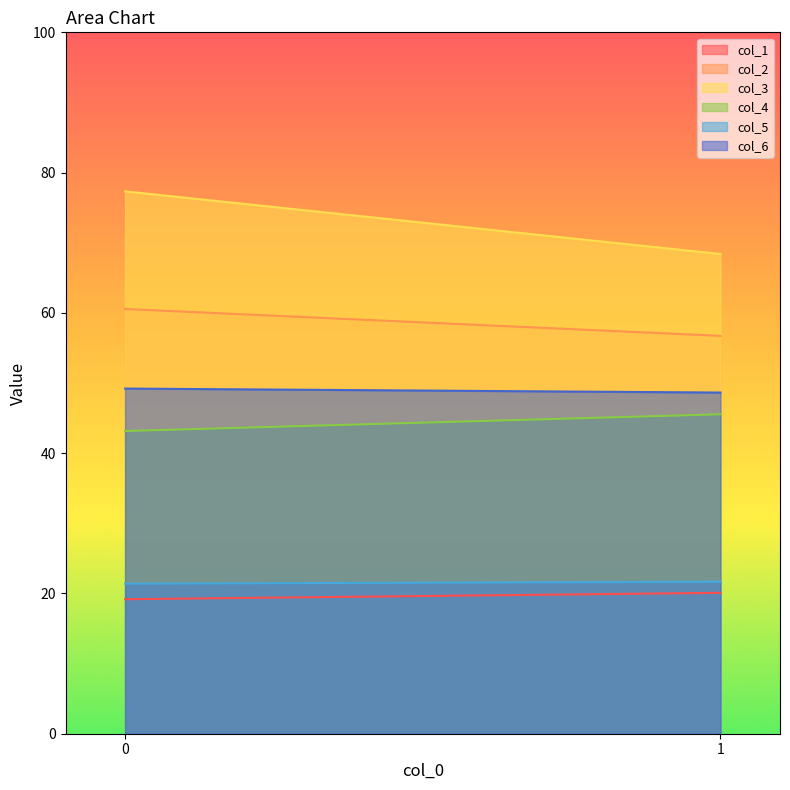

At how many categories does at least one series exceed 22?

2